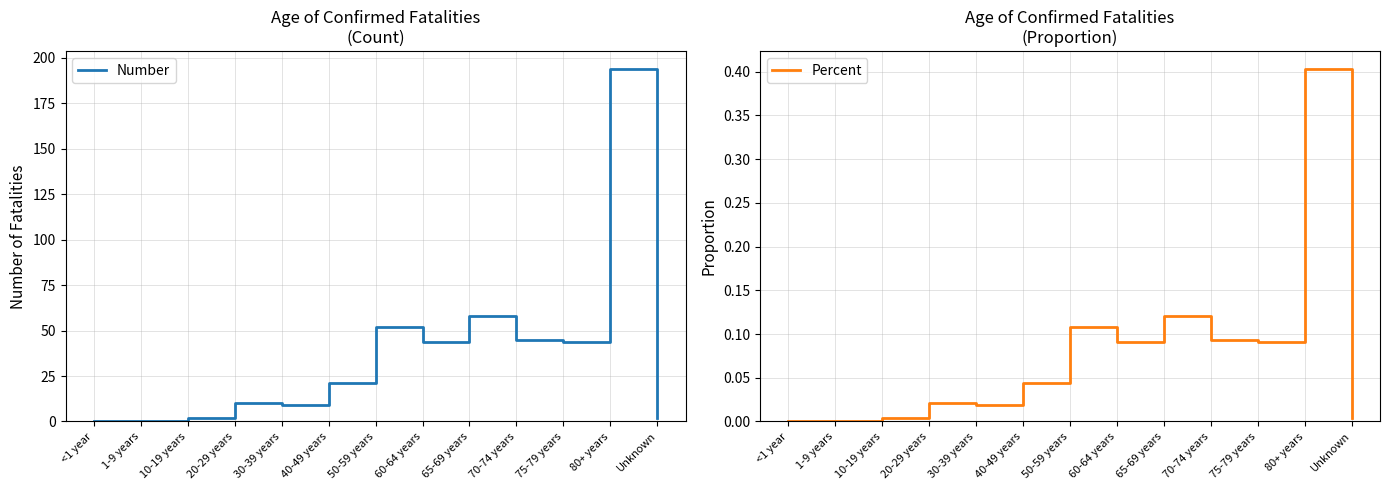

How many data points does each series have?

13